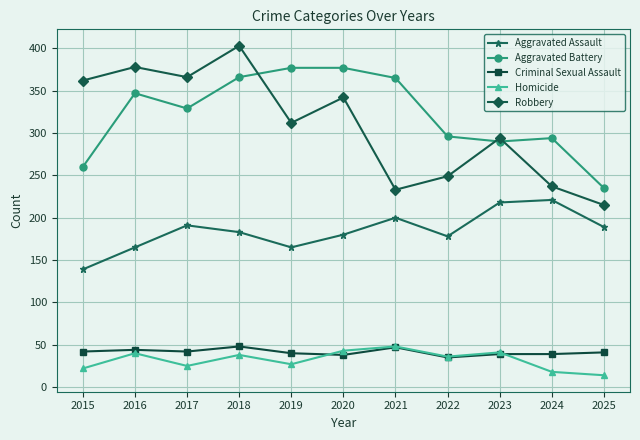

Does the chart have visible grid lines?

Yes